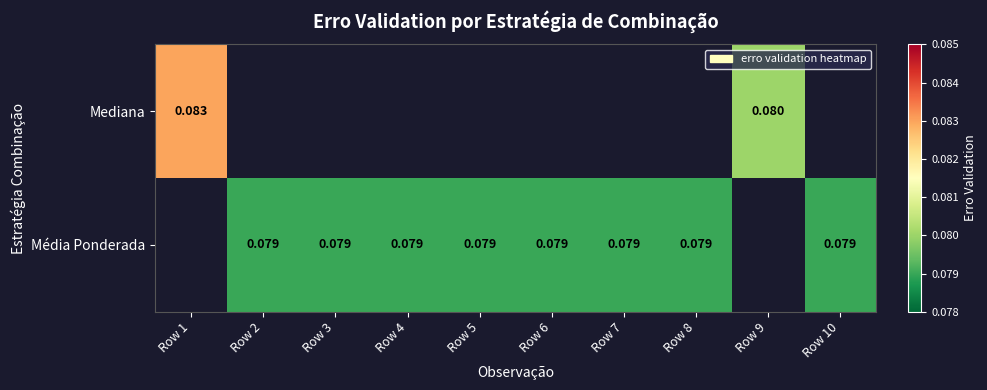

Which series has the largest range (max minus min)?

Mediana